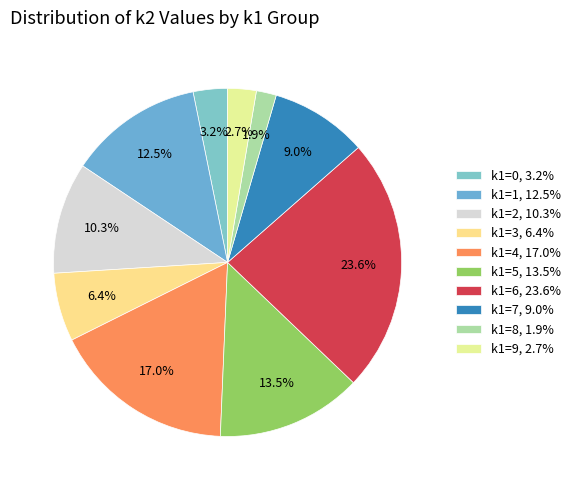

How many slices are in this pie chart?

10